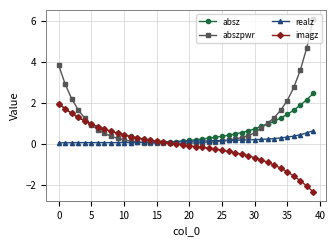

List the series in order of their peak value, highest first.

abszpwr, absz, imagz, realz